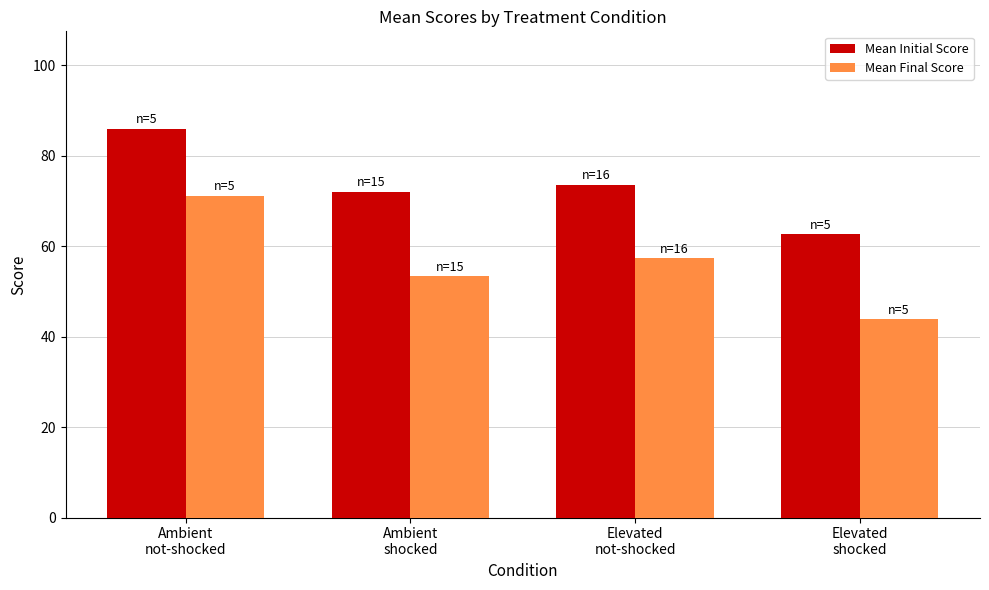

Reading left to right, extract all data points from this chart.

Mean Initial Score: 86.0	72.1	73.6	62.6
Mean Final Score: 71.2	53.3	57.3	43.8